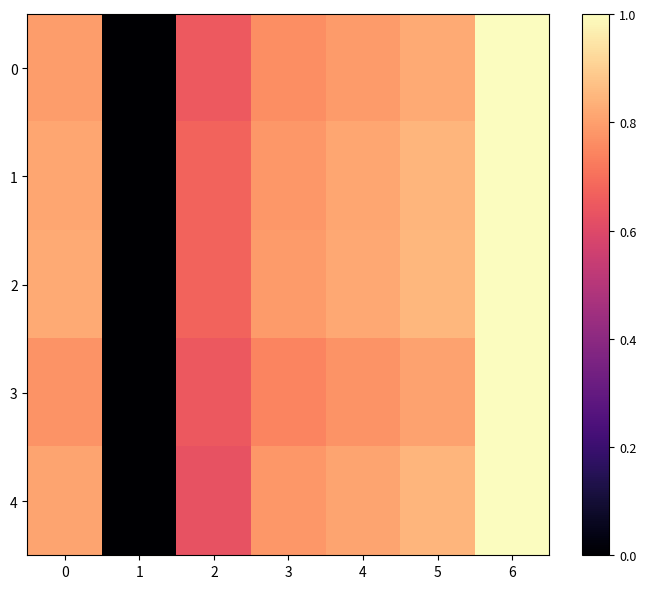

Rank the series at 6 from lowest to highest value.

0, 1, 2, 3, 4